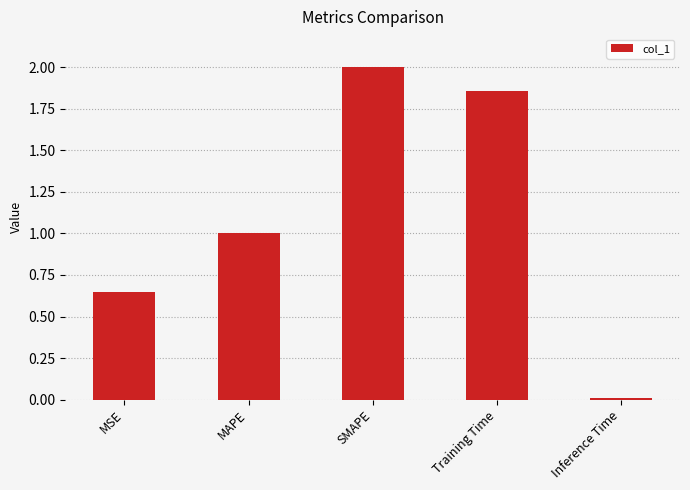

The chart shows a value of 2.0 at SMAPE. True or false?

True